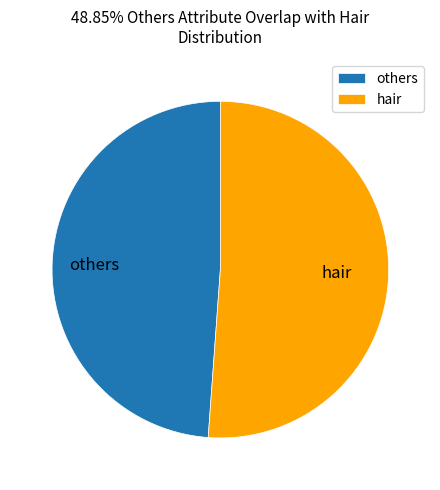

How many segments does this pie chart have?

2